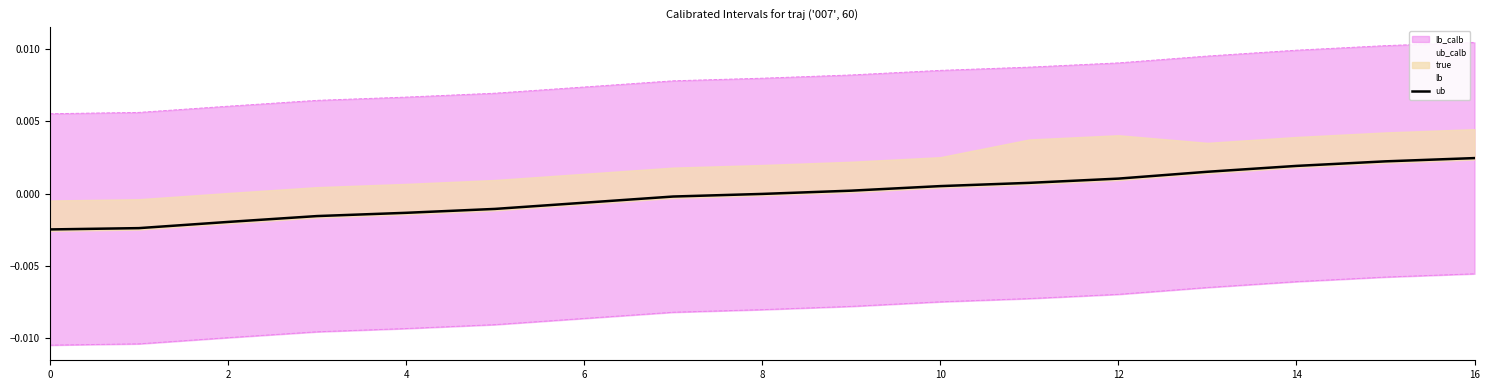

How many positive values does the true series have?

8